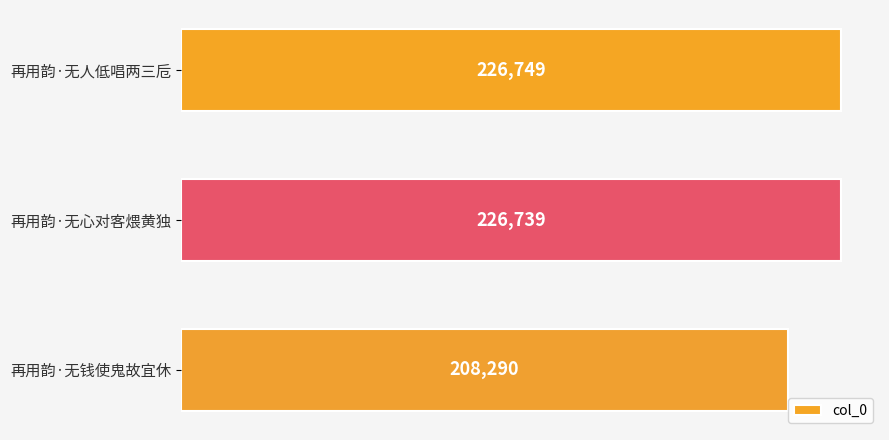

Count the number of data series in this chart.

1